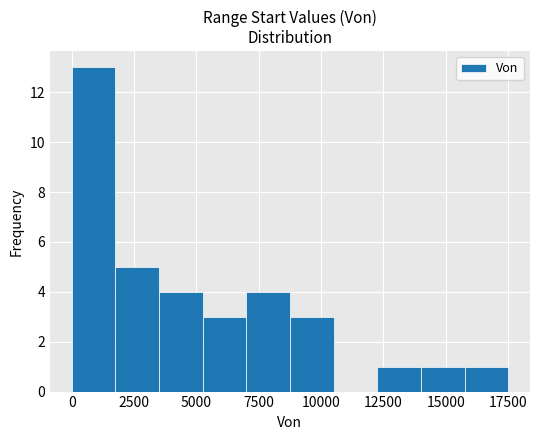

Read against the x-axis, roughly where is the centre of the tallest bar?

1000